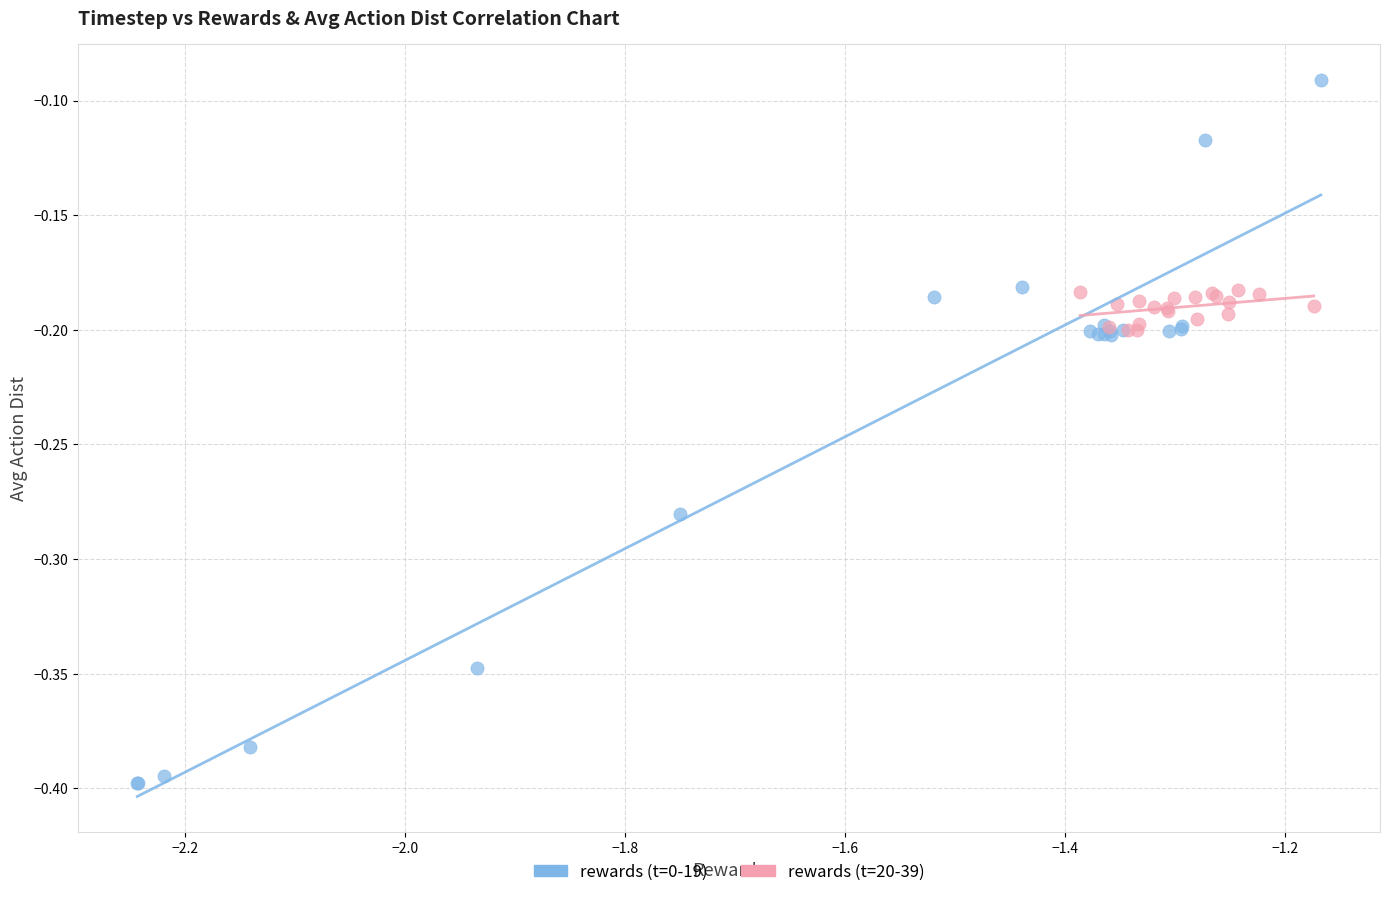

Which series has the largest Y range (max minus min)?

rewards (t=0-19)